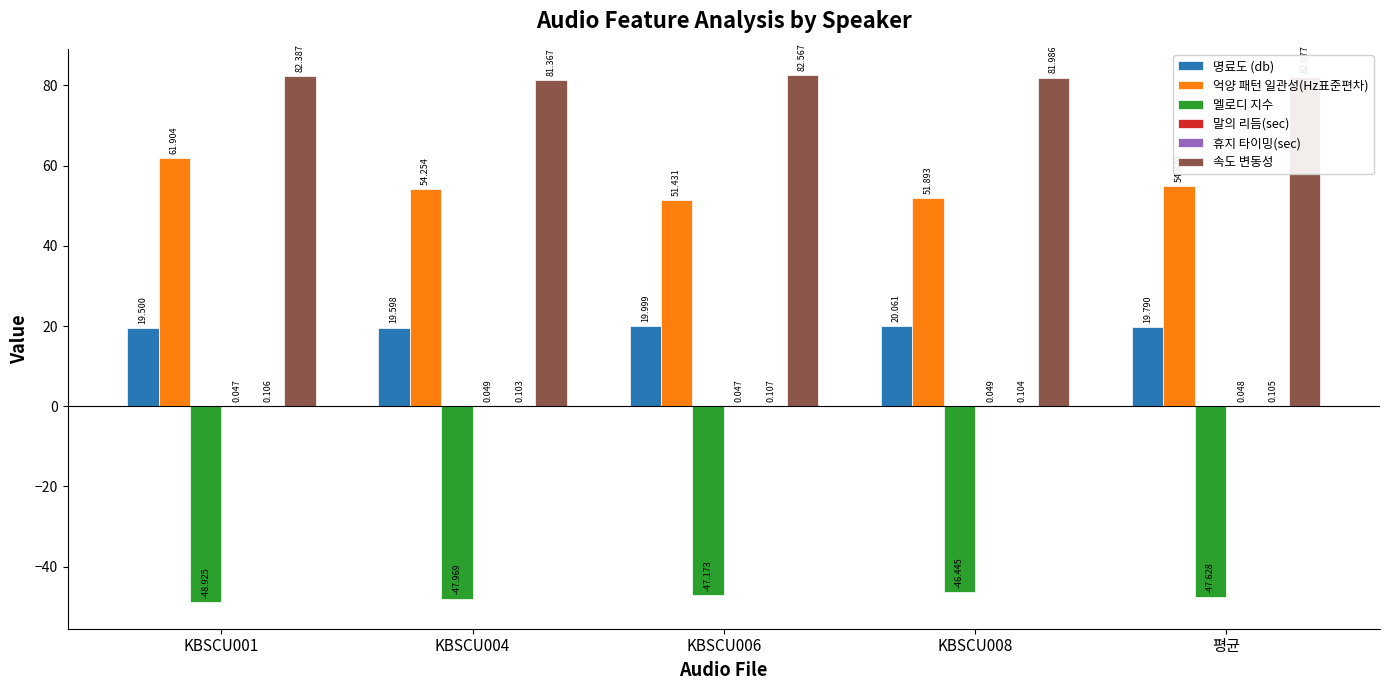

Does the chart contain stacked bars?

No